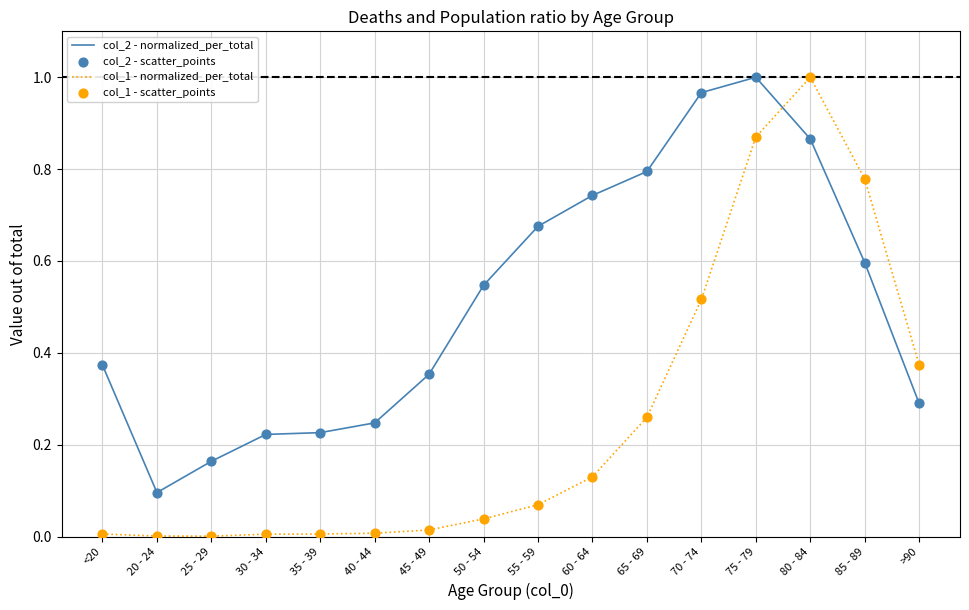

Between 55 - 59 and 70 - 74, which series saw the biggest shift?

col_1 - normalized_per_total